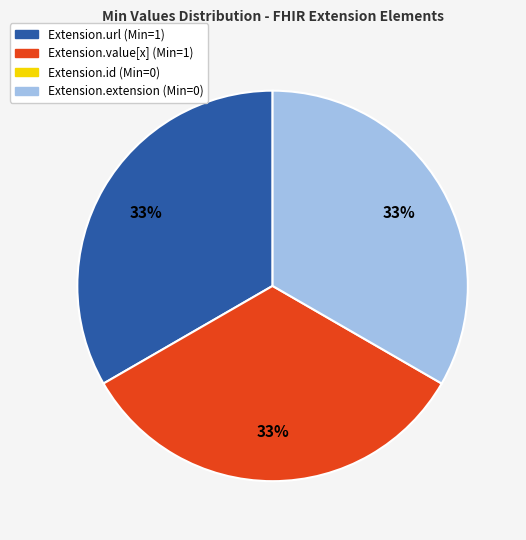

To the nearest percent, what is the average slice percentage?

33%